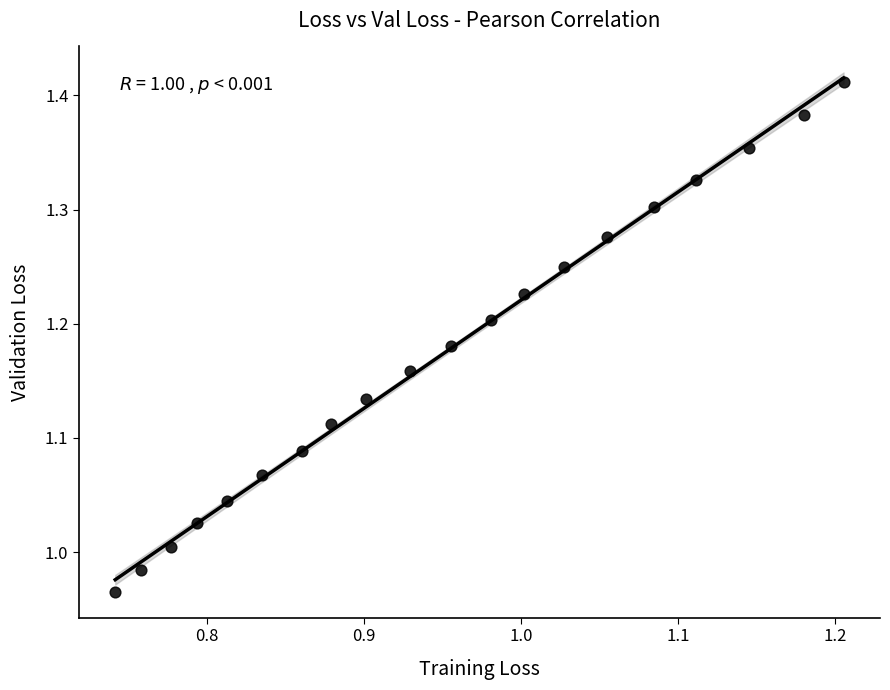

What is the range of Y values (max minus min)?

0.4